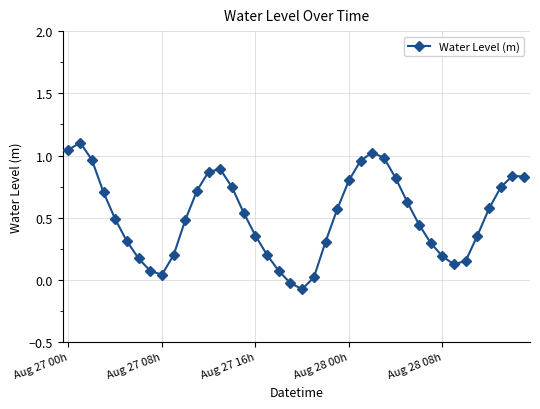

True or false: there are more than 2 points higher than both neighbors.

True